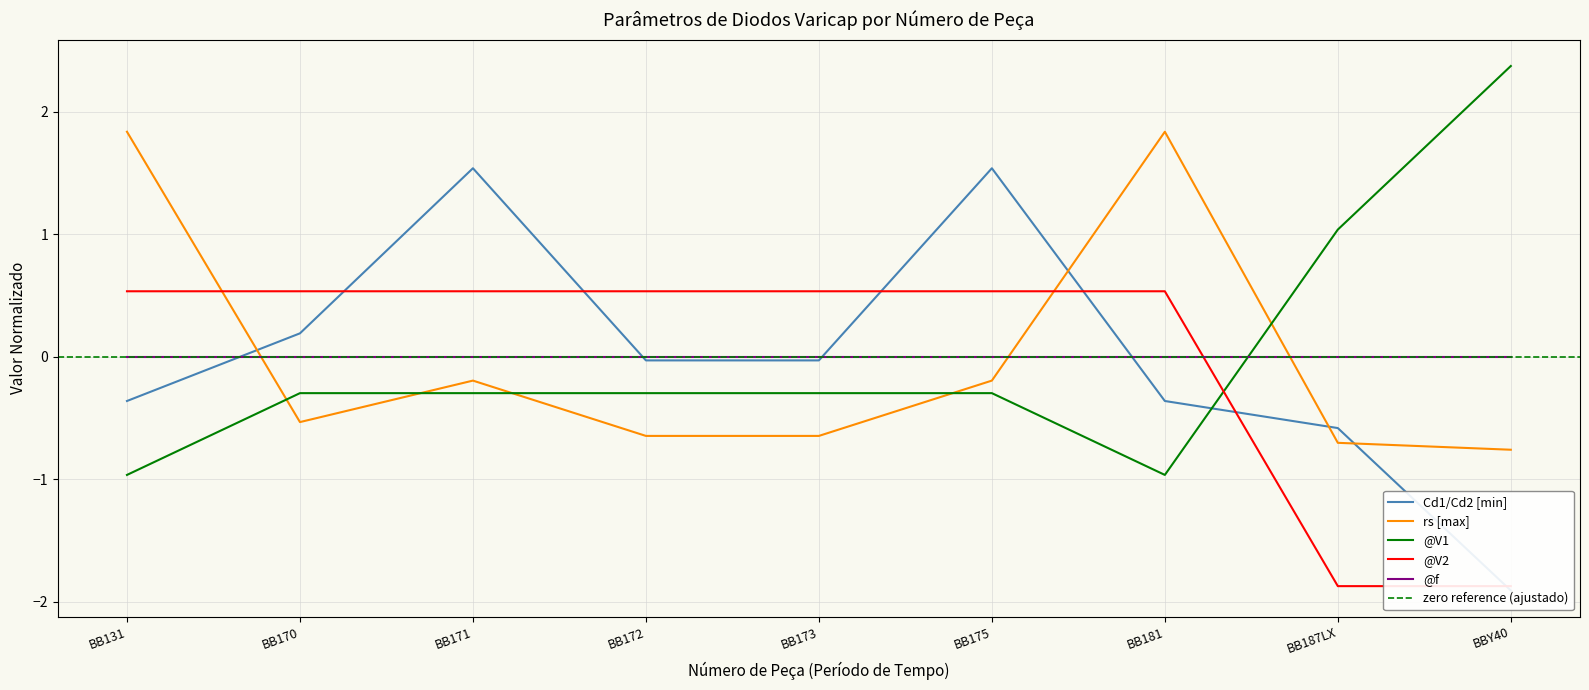

True or false: rs [max] and @V1 intersect in this chart.

True